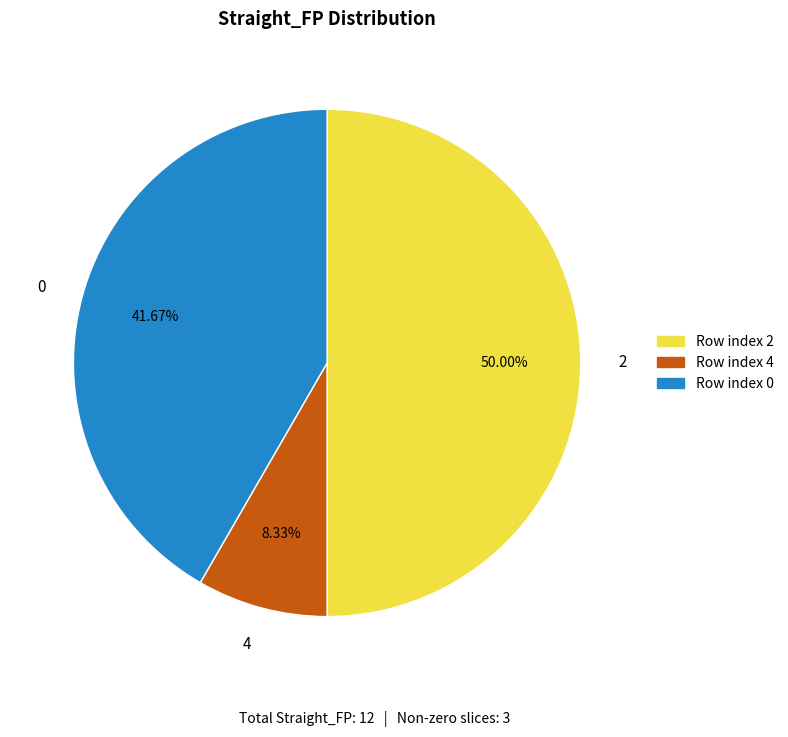

Rank the categories by value from highest to lowest.

2, 0, 4